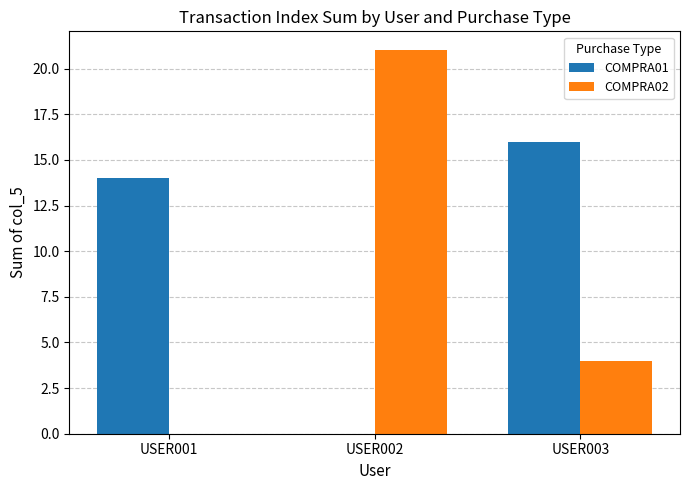

Which series changed the most between USER001 and USER003?

COMPRA02